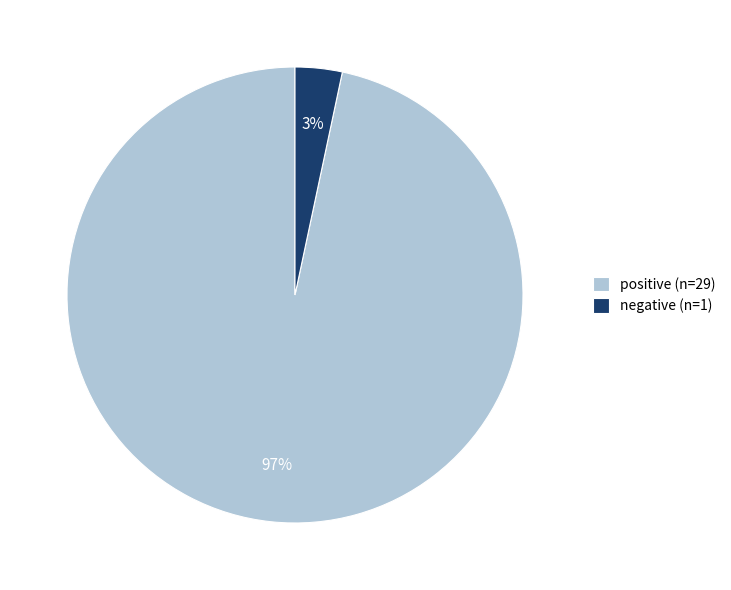

Is it true that positive is 97% of the pie?

True